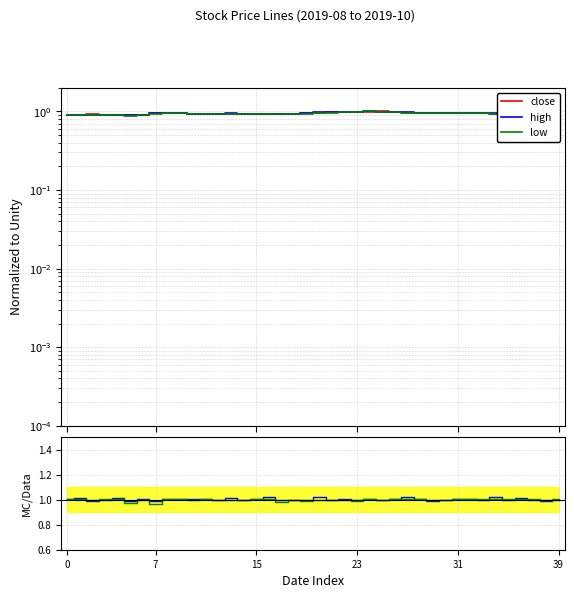

At which label is low closest to 0?

39